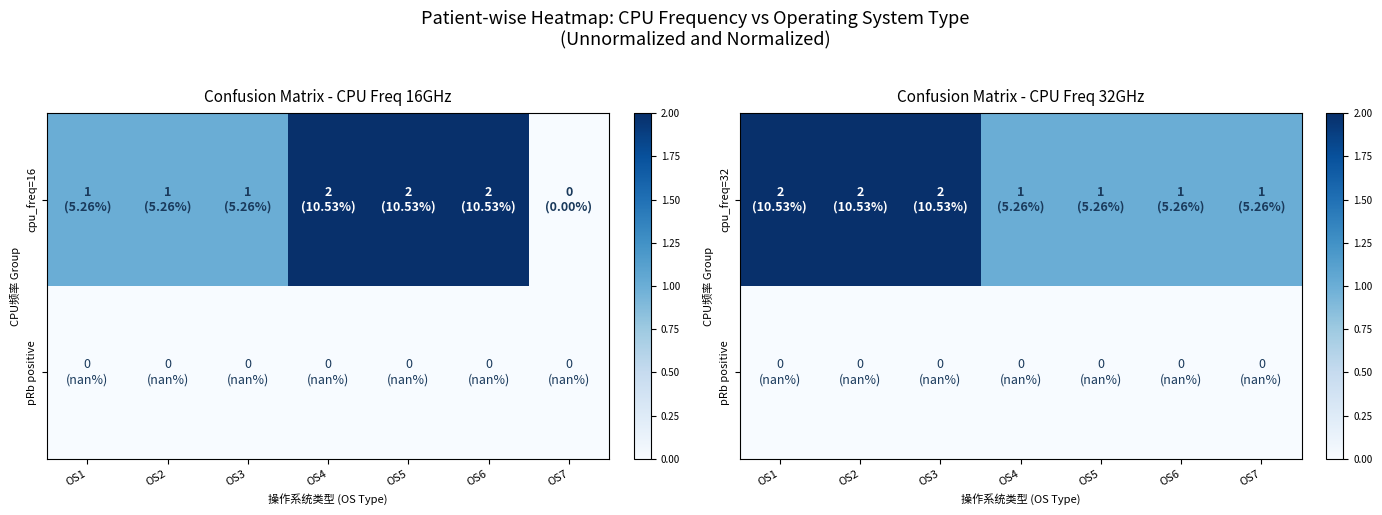

Which series has the widest spread of values?

cpu_freq=32